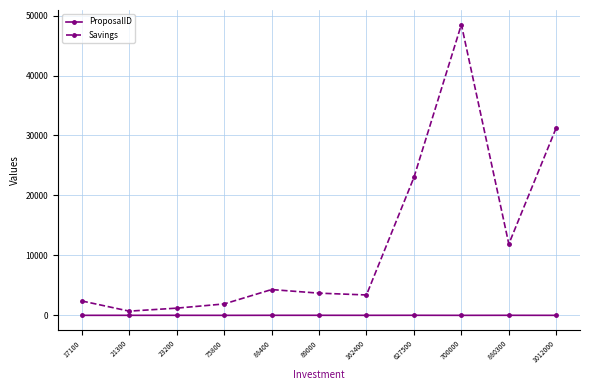

Rank the series at 880300 from lowest to highest value.

ProposalID, Savings